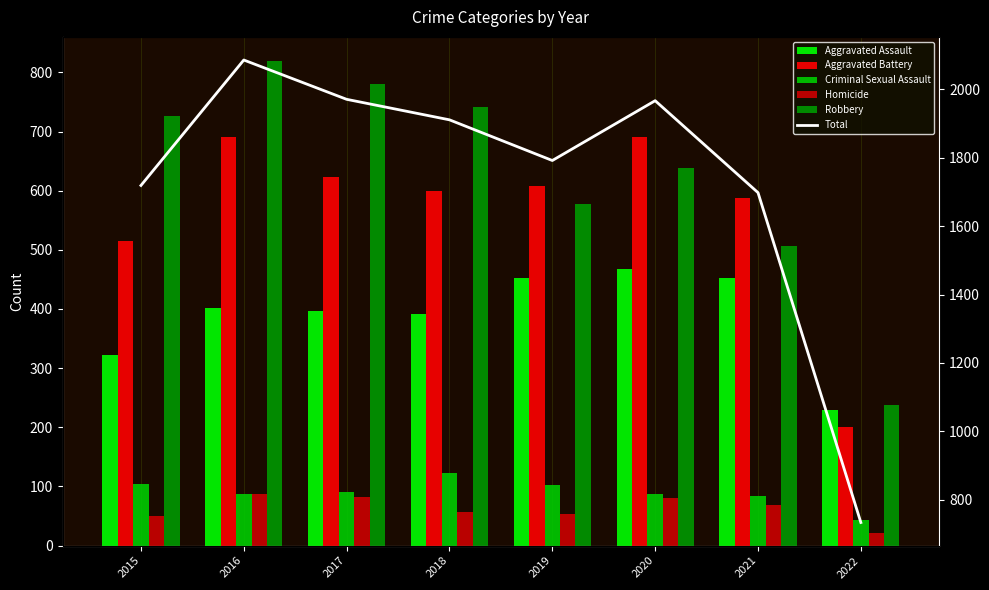

How many groups of bars are there?

8